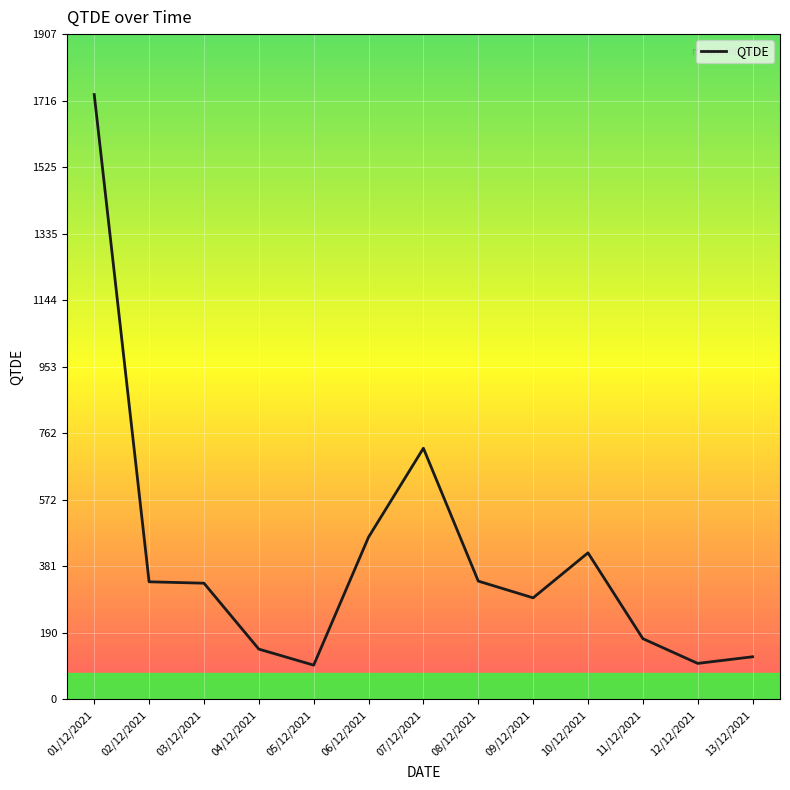

Is it true that the value at 12/12/2021 is 103?

True